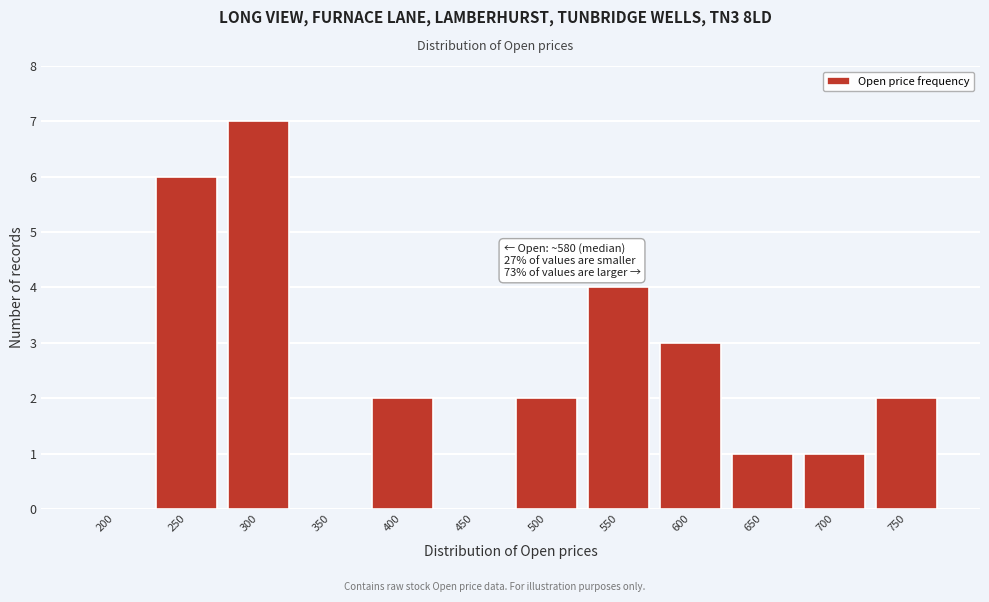

Reading right to left, list all the values displayed in this chart.

750=2	700=1	650=1	600=3	550=4	500=2	450=0	400=2	350=0	300=7	250=6	200=0